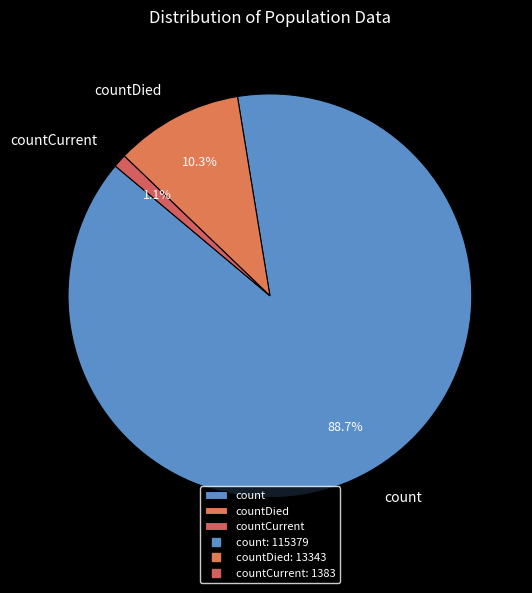

To the nearest percent, what is the combined percentage of countDied and count?

99%